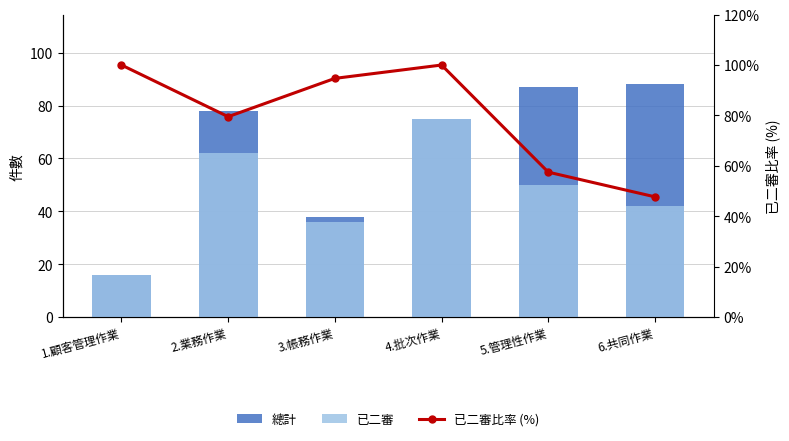

What is the label of the 3rd bar from the left?

3.帳務作業